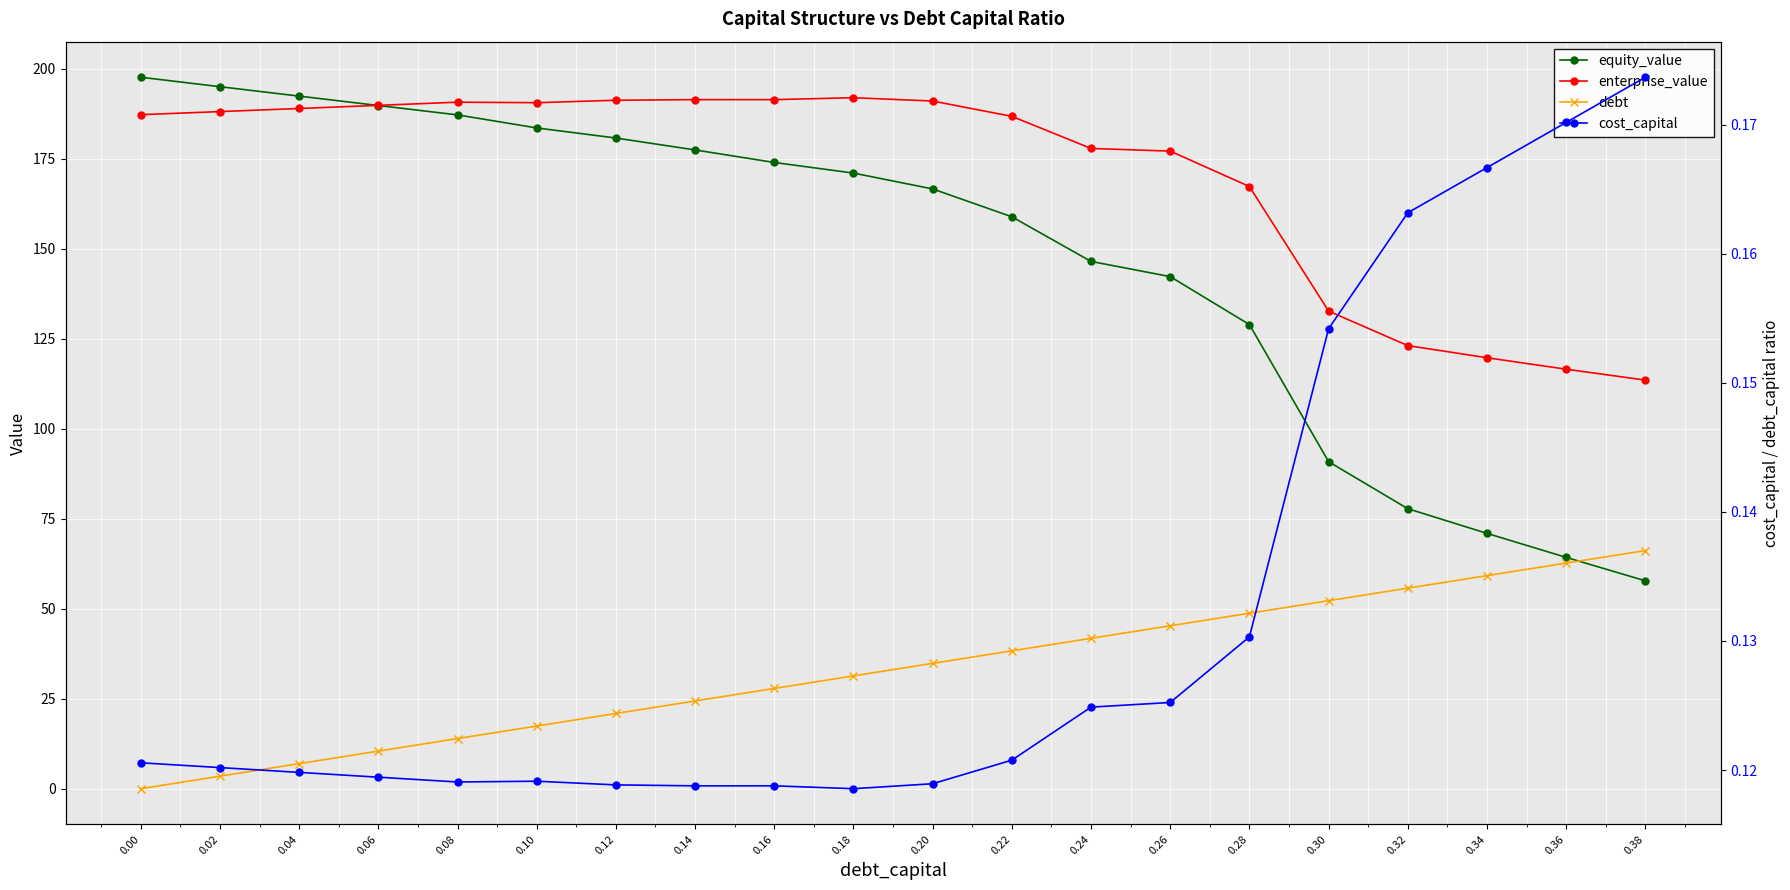

What is the value of the equity_value point at the 9th from the left?

174.0